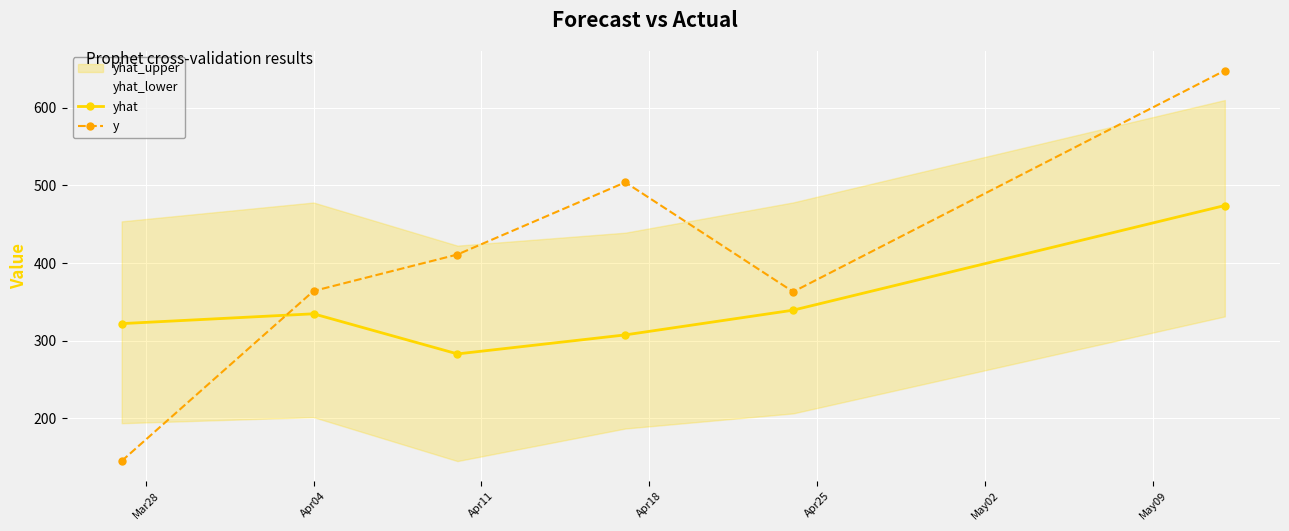

What is the greatest value displayed?

648.0